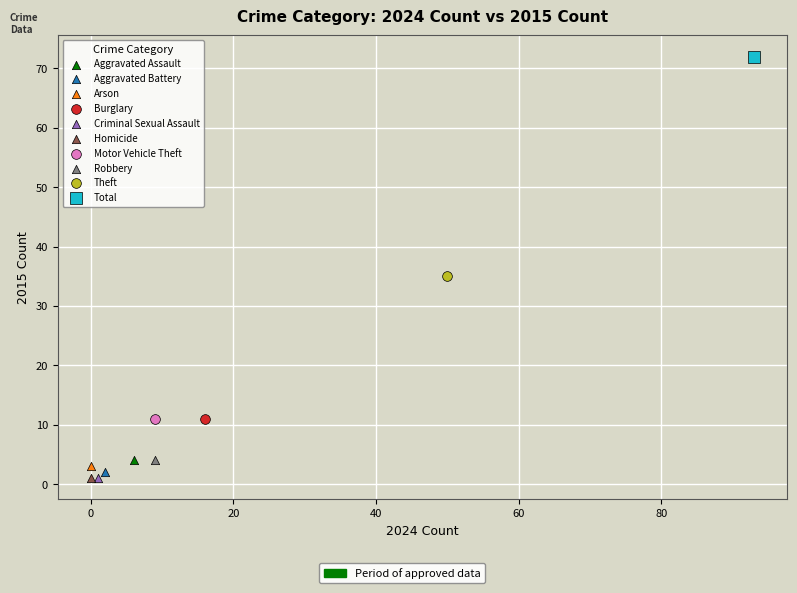

Which series contains the highest Y value?

Total